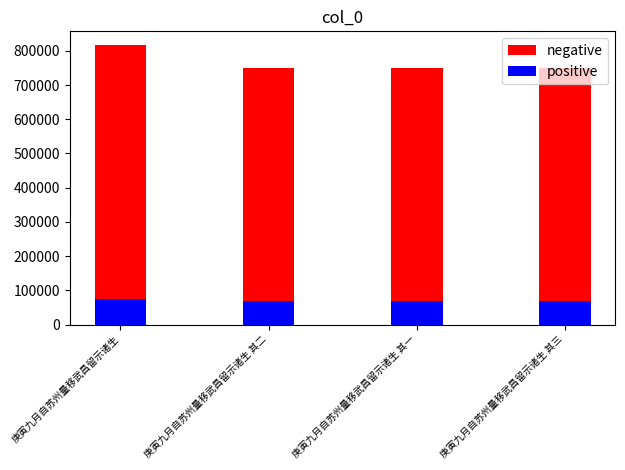

What is the difference between the maximum and minimum values in the positive series?

6073.3